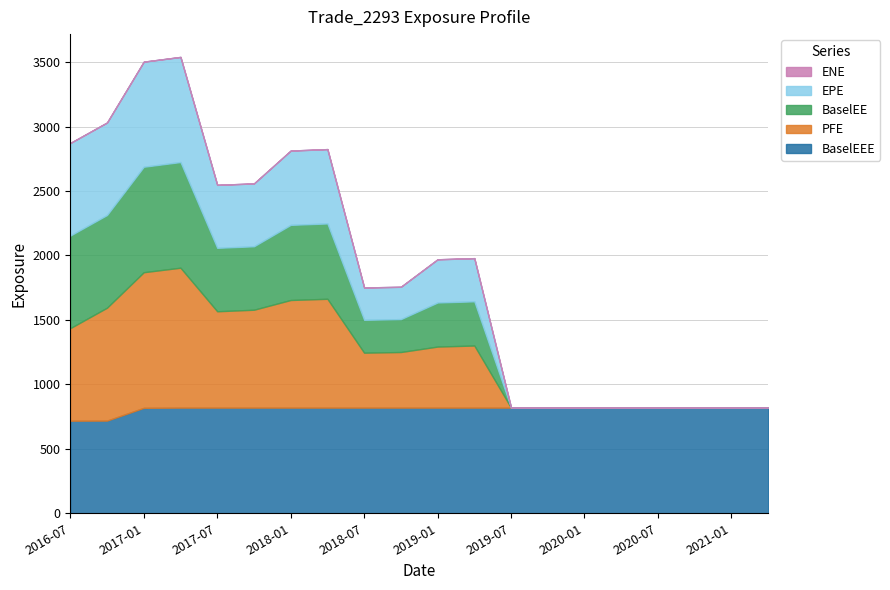

Where is ENE nearest to the value 0?

2016-07-02